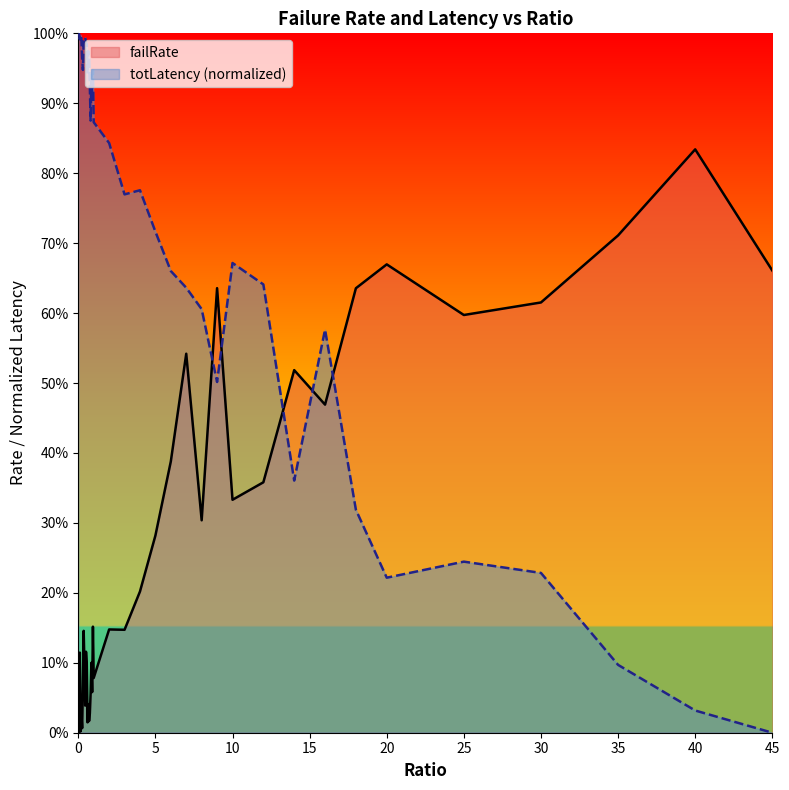

What is the label of the 19th point from the left?

0.9